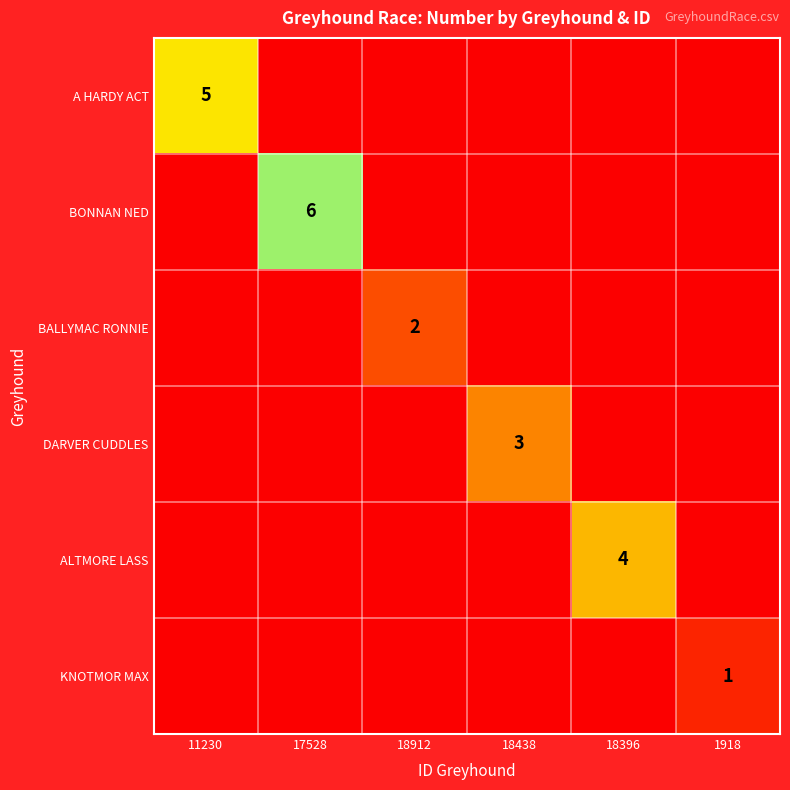

The BALLYMAC RONNIE series shows -1 at 18438. True or false?

False